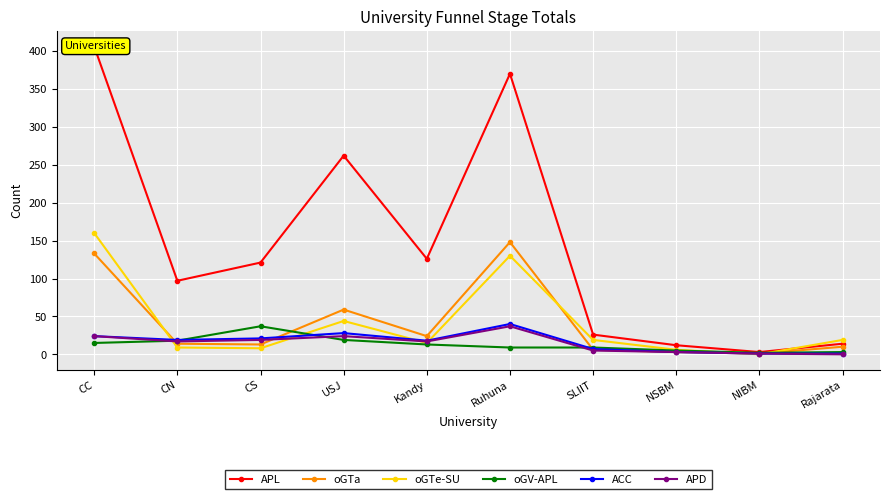

At which category does oGV-APL reach its first local valley?

NIBM